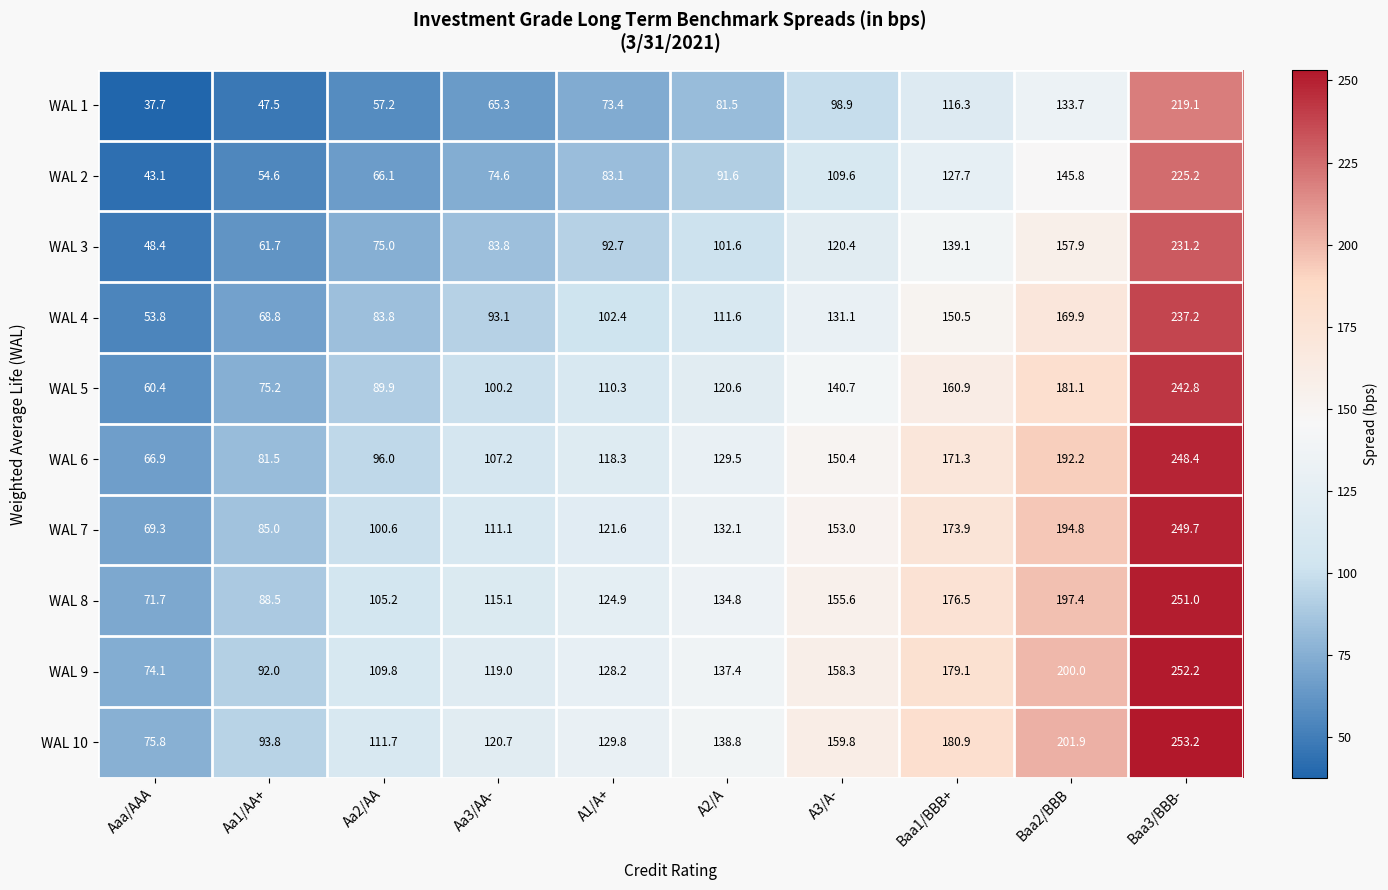

The value of WAL 7 at A2/A is 132.1. True or false?

True